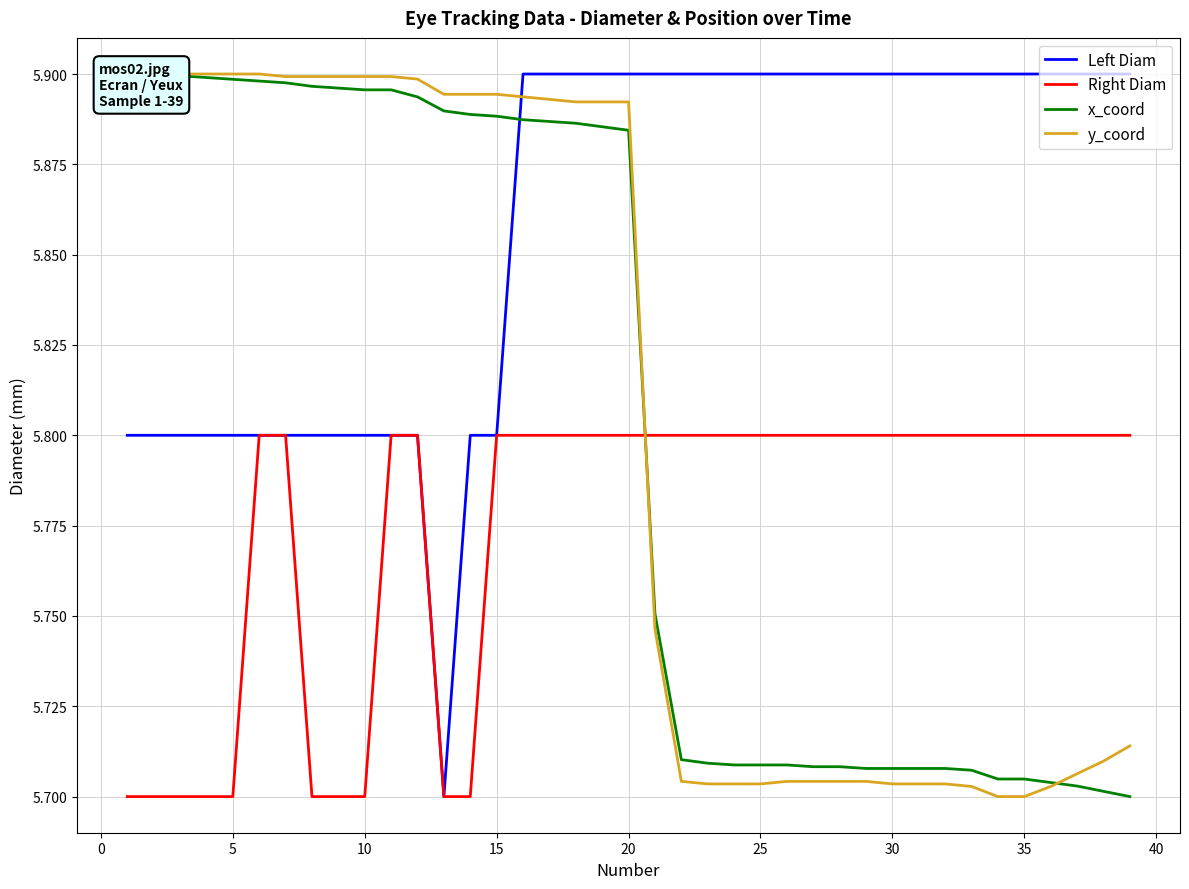

The value of Left Diam at 35 is 5.9. True or false?

True